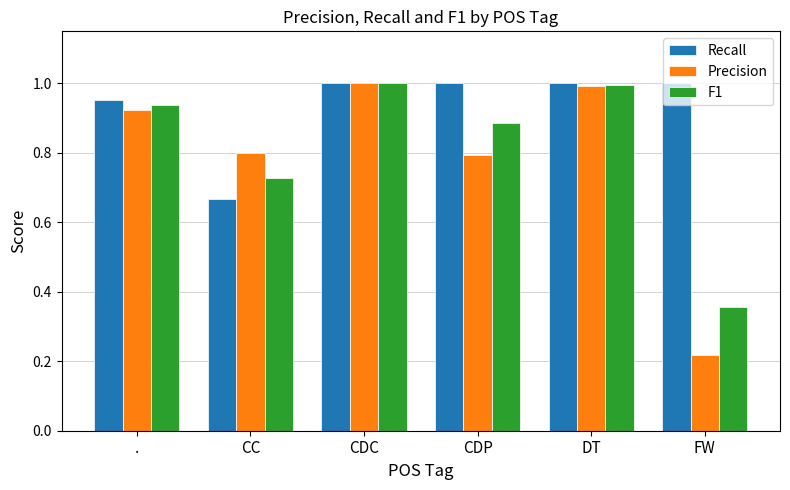

The F1 series shows 0.7 at DT. True or false?

False